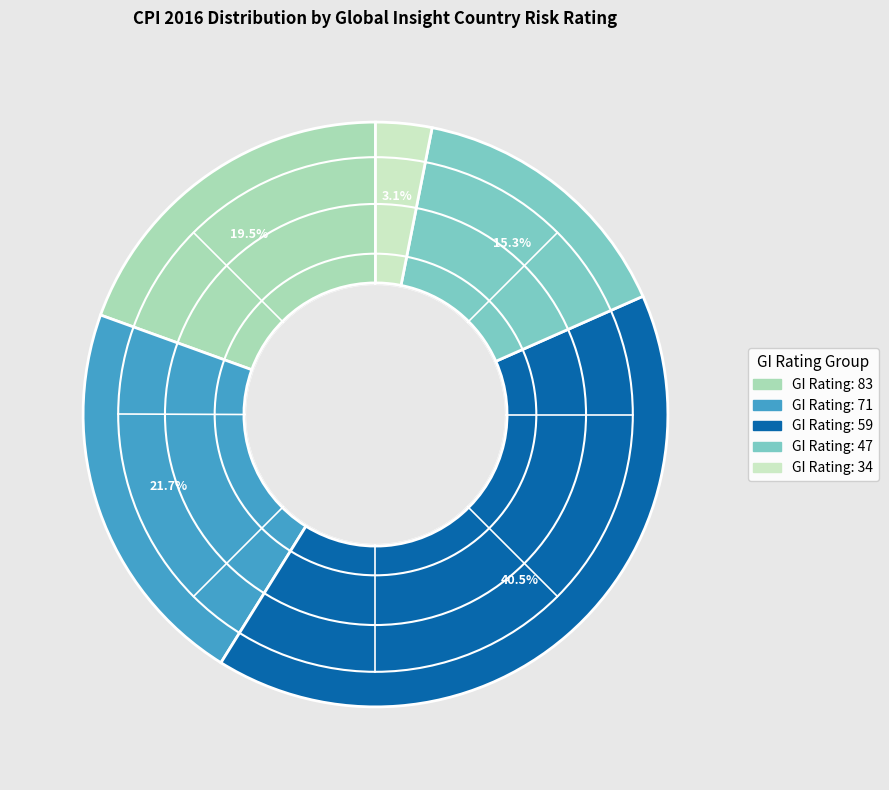

Is there any slice that represents more than half of the pie?

No